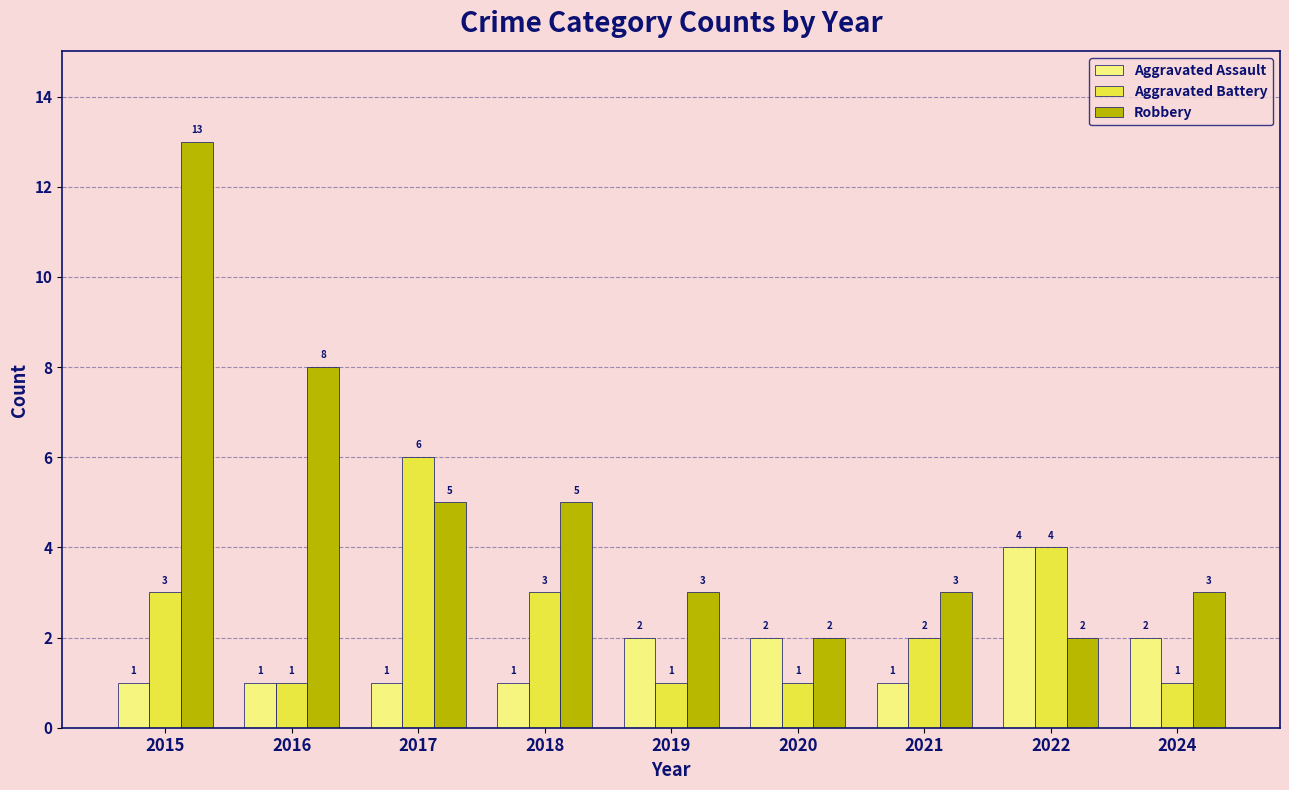

Is it true that Robbery equals 5 at 2017?

True